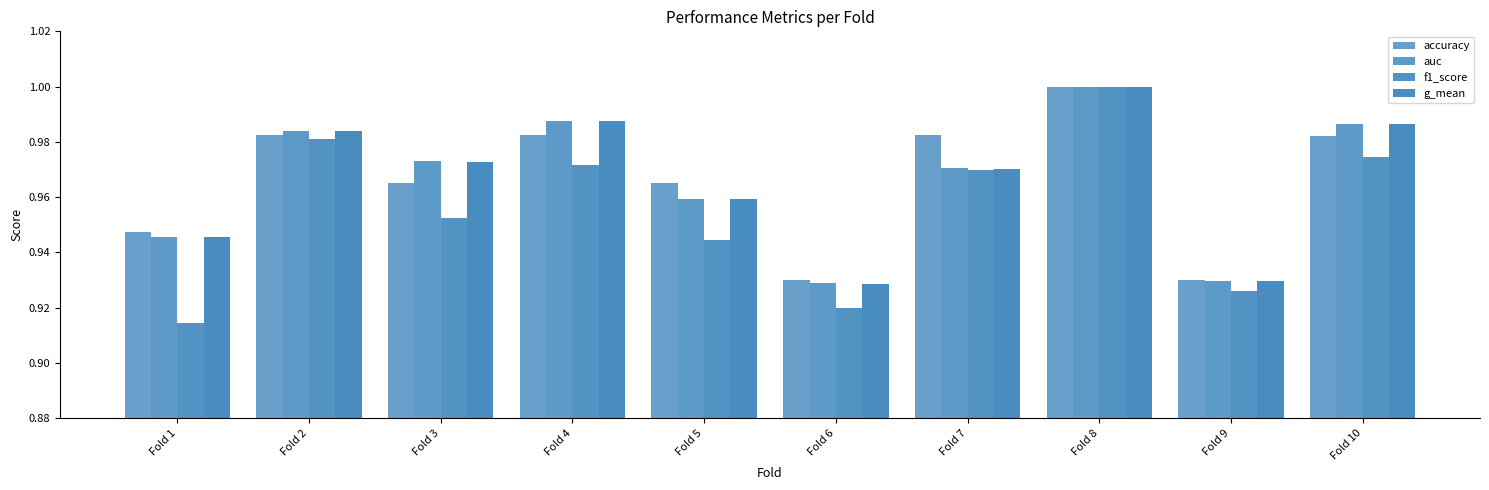

What is the lowest value of the accuracy series?

0.9